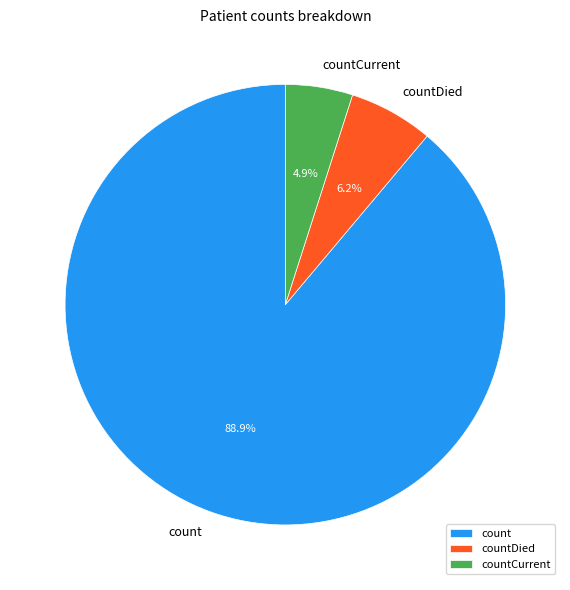

The countDied slice represents 6% of the pie. True or false?

True